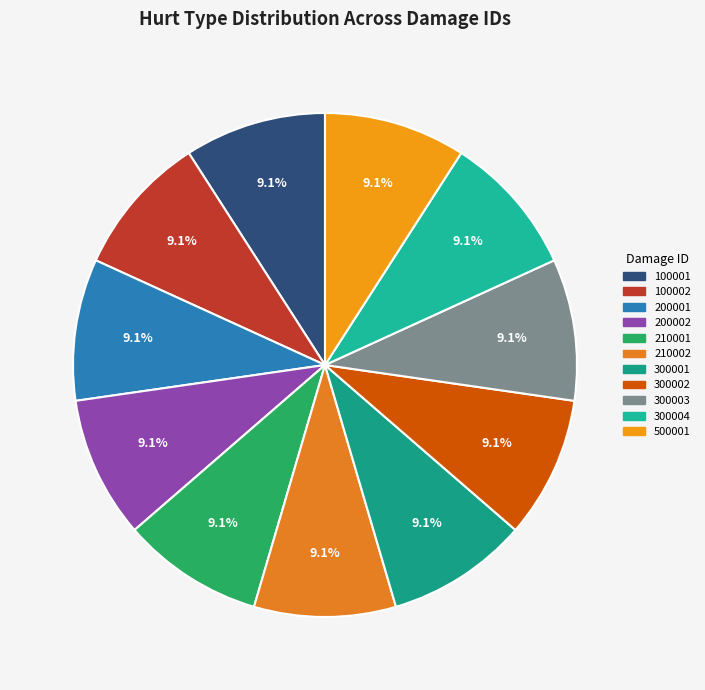

To the nearest percent, what is the average slice percentage?

9%